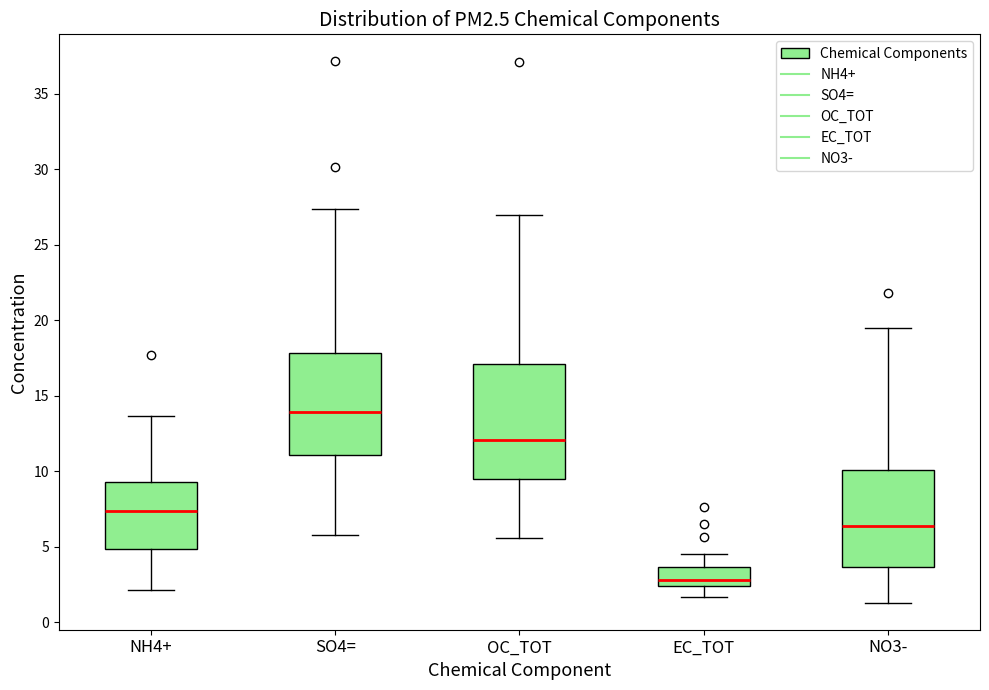

Which box's median line is the highest?

SO4=